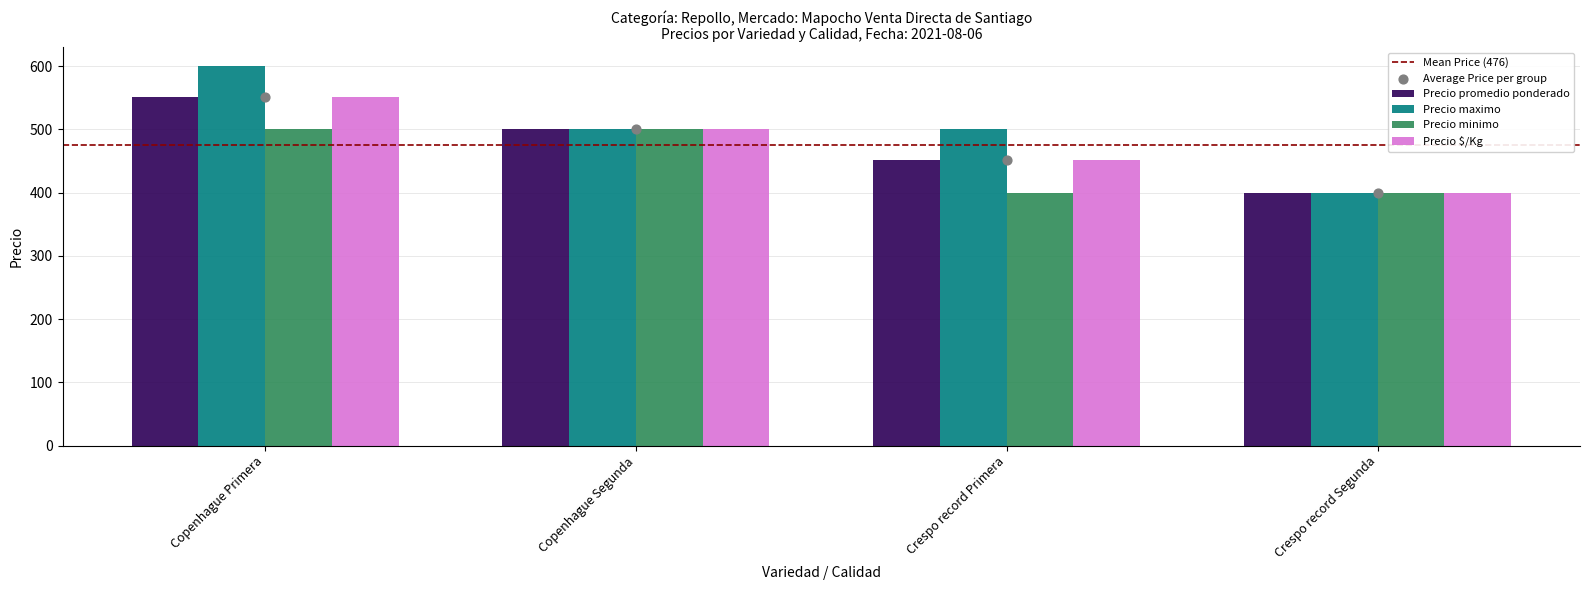

Which series reaches the minimum Y coordinate?

Precio promedio ponderado